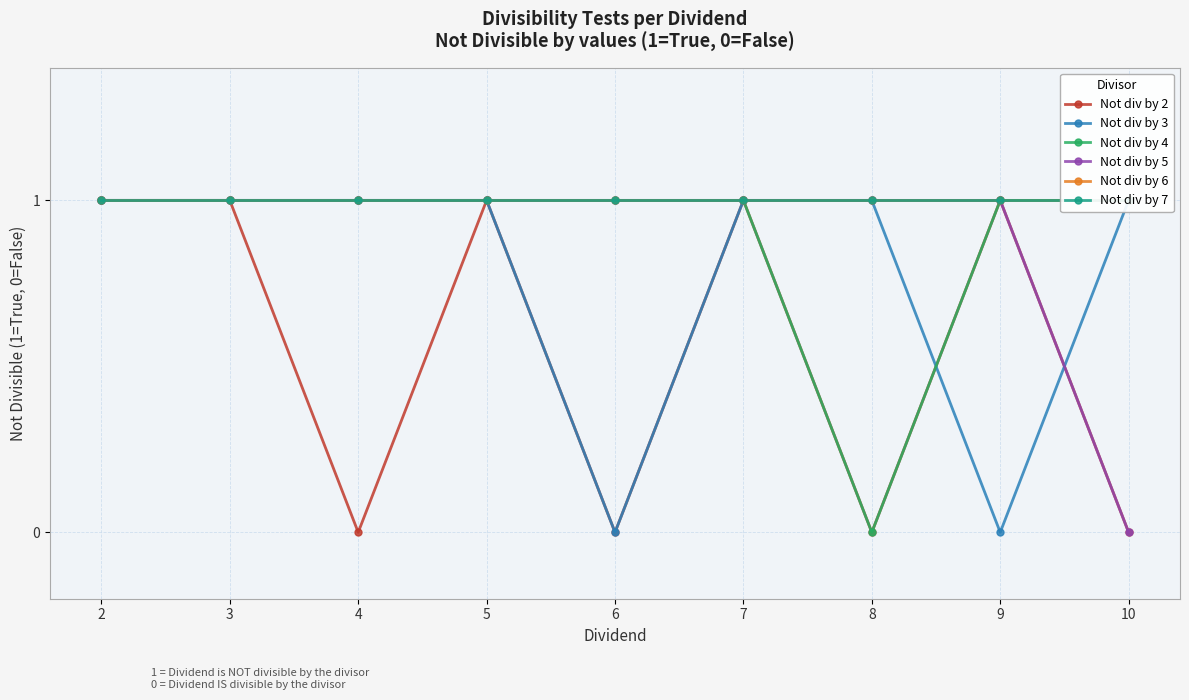

At 7, list the series in order from largest to smallest.

Not div by 2, Not div by 3, Not div by 4, Not div by 5, Not div by 6, Not div by 7